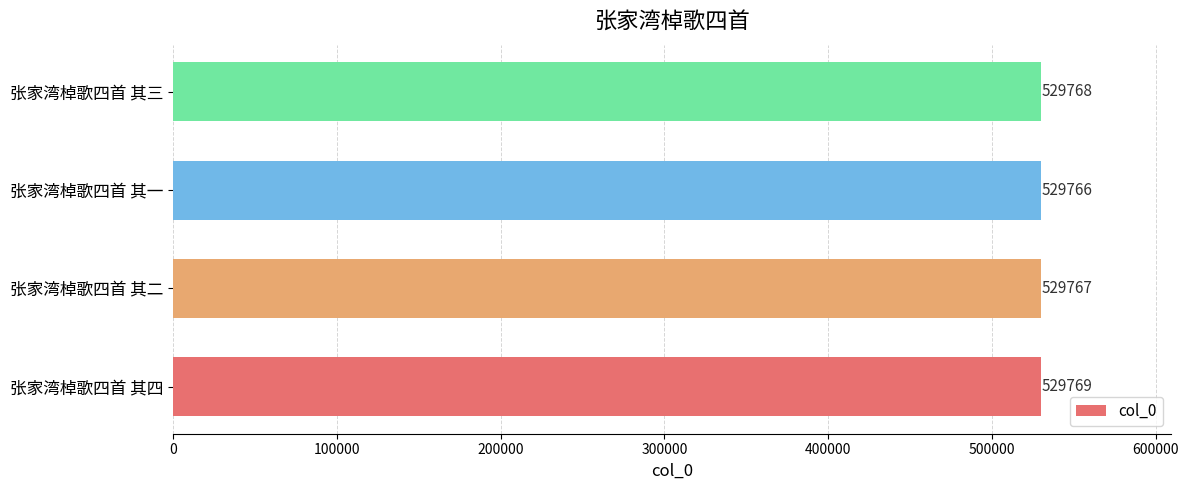

What is the difference between the maximum and minimum values?

3